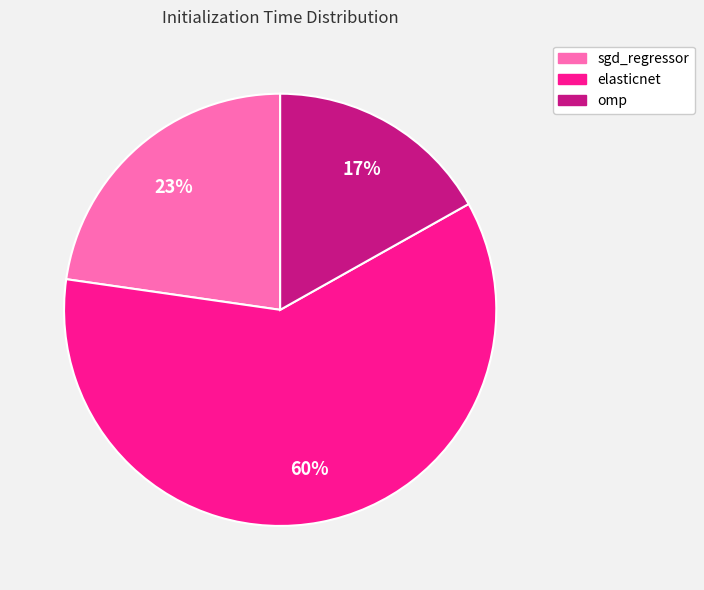

Count the number of slices in the pie.

3